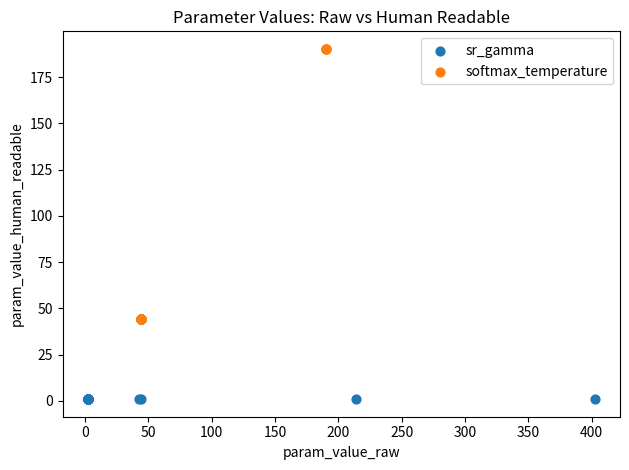

Which series reaches the maximum Y coordinate?

softmax_temperature